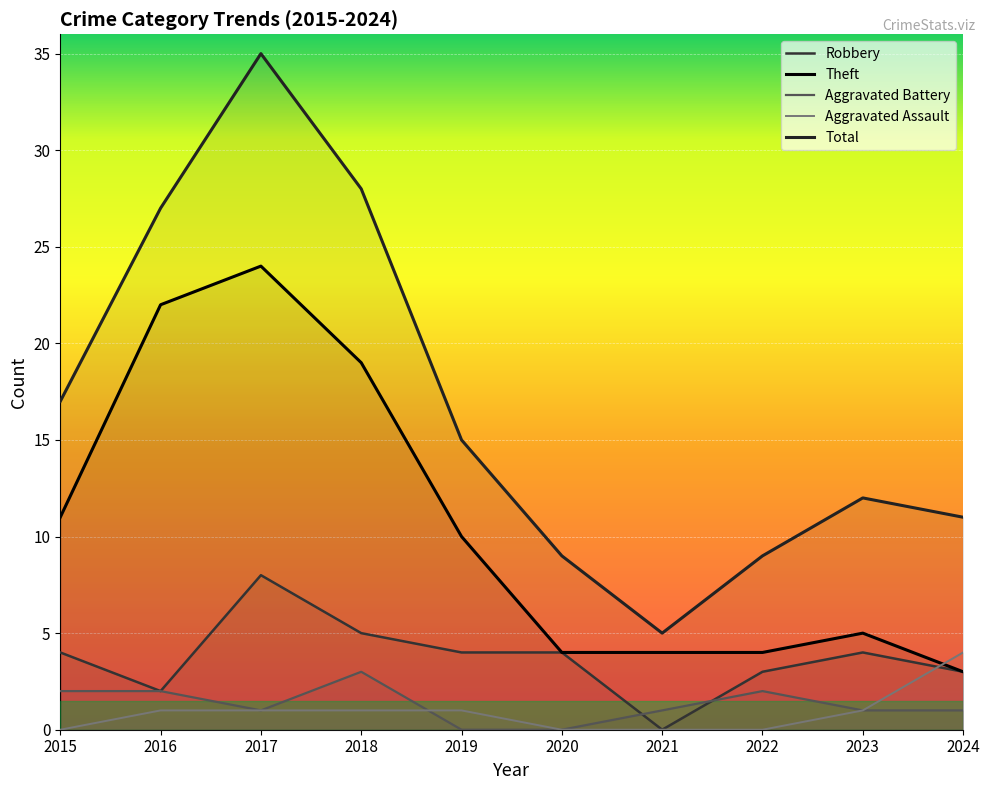

Is this an area chart (filled region under the line)?

No